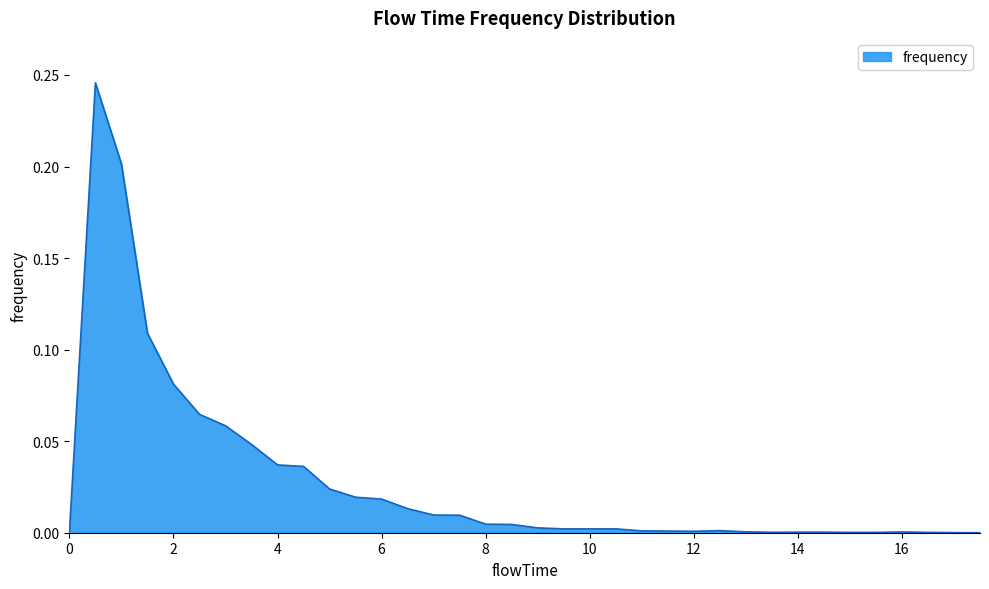

Which category has the highest value across all series?

0.5